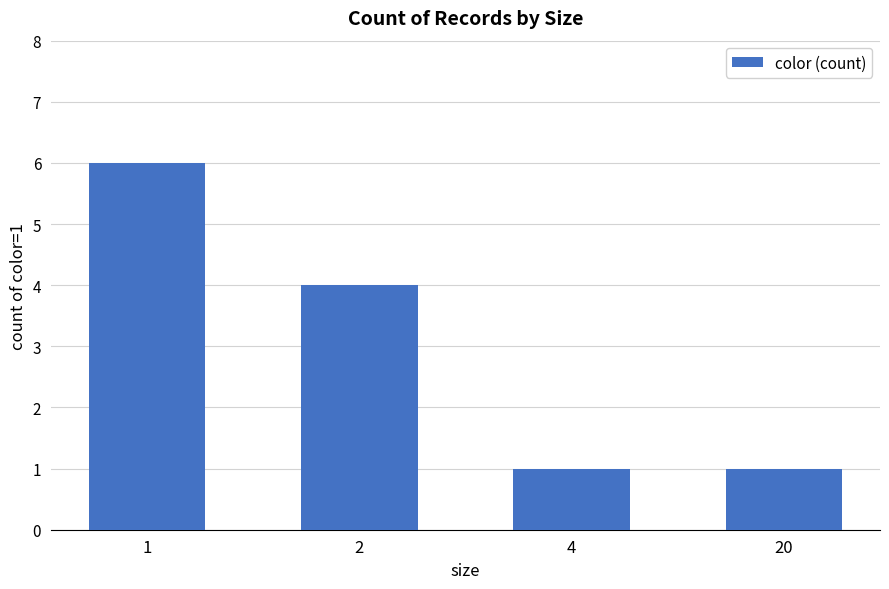

What is the smallest value displayed?

1